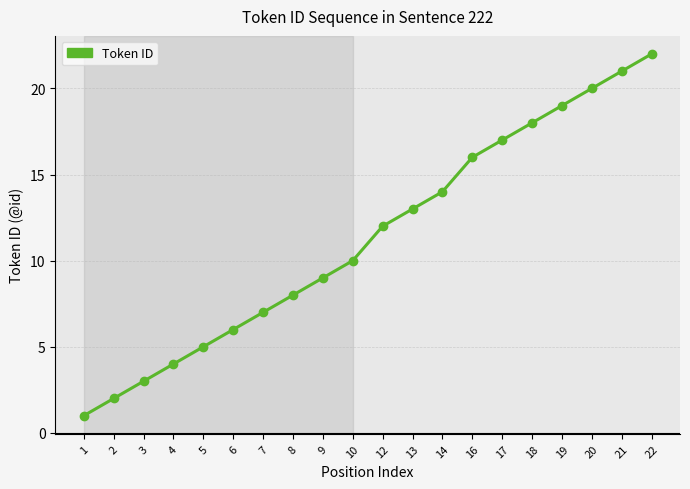

Reading left to right, transcribe all the data shown in this chart.

1=1	2=2	3=3	4=4	5=5	6=6	7=7	8=8	9=9	10=10	12=12	13=13	14=14	16=16	17=17	18=18	19=19	20=20	21=21	22=22